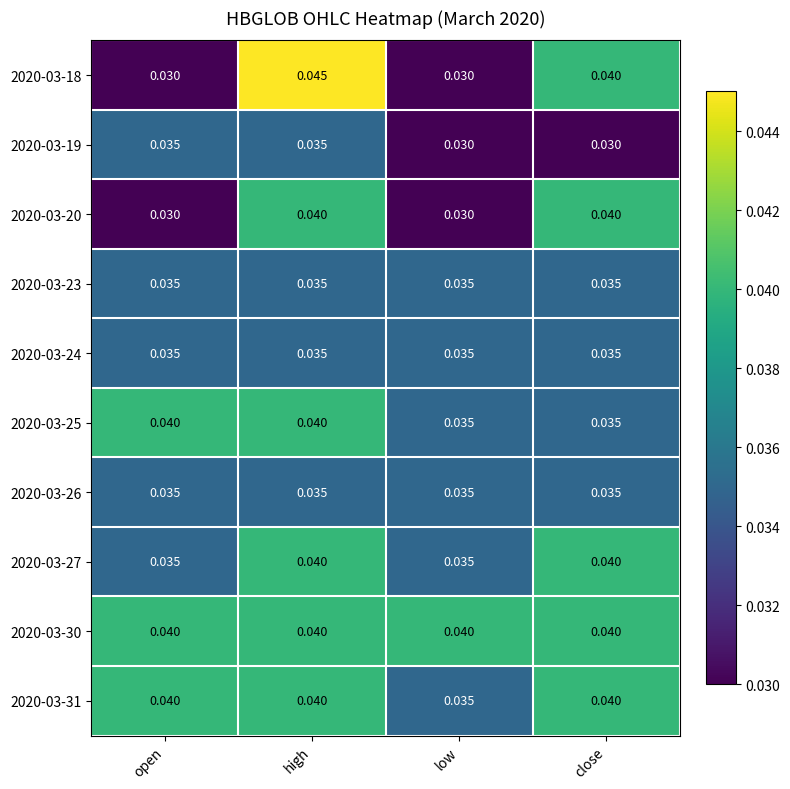

At which category is the sum across all series the highest?

high